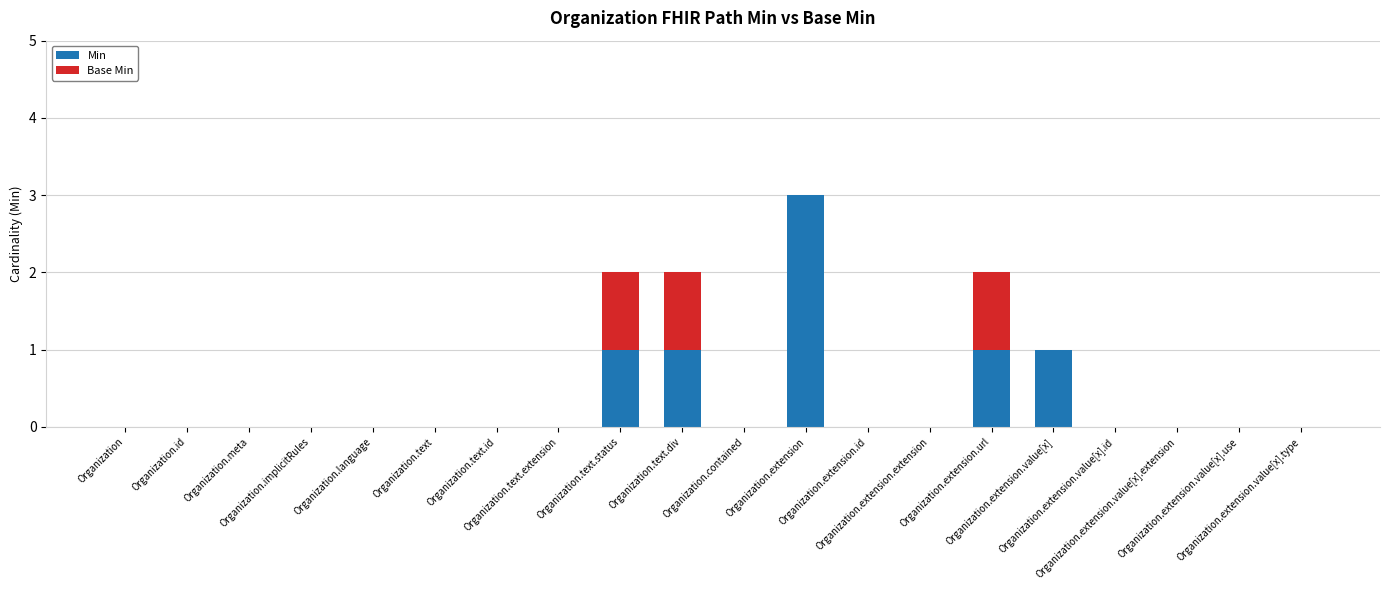

What are all the series names shown in the legend?

Min, Base Min